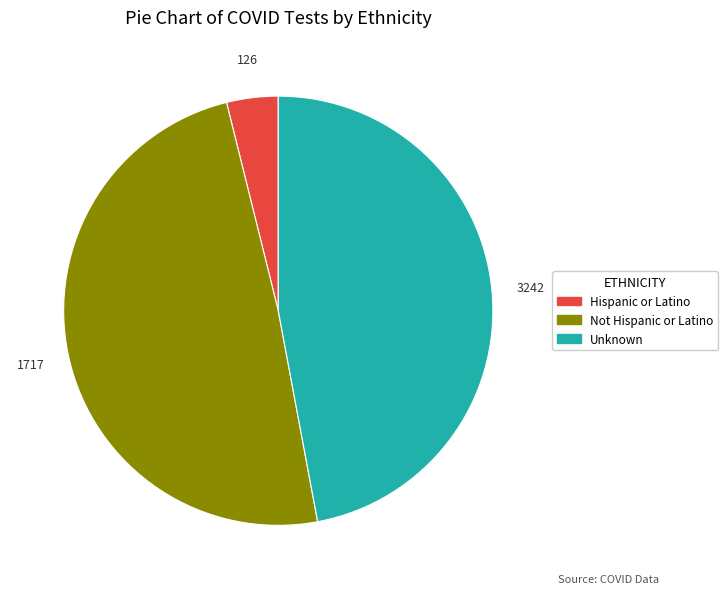

Do Not Hispanic or Latino and Unknown together represent more than half of the pie?

Yes